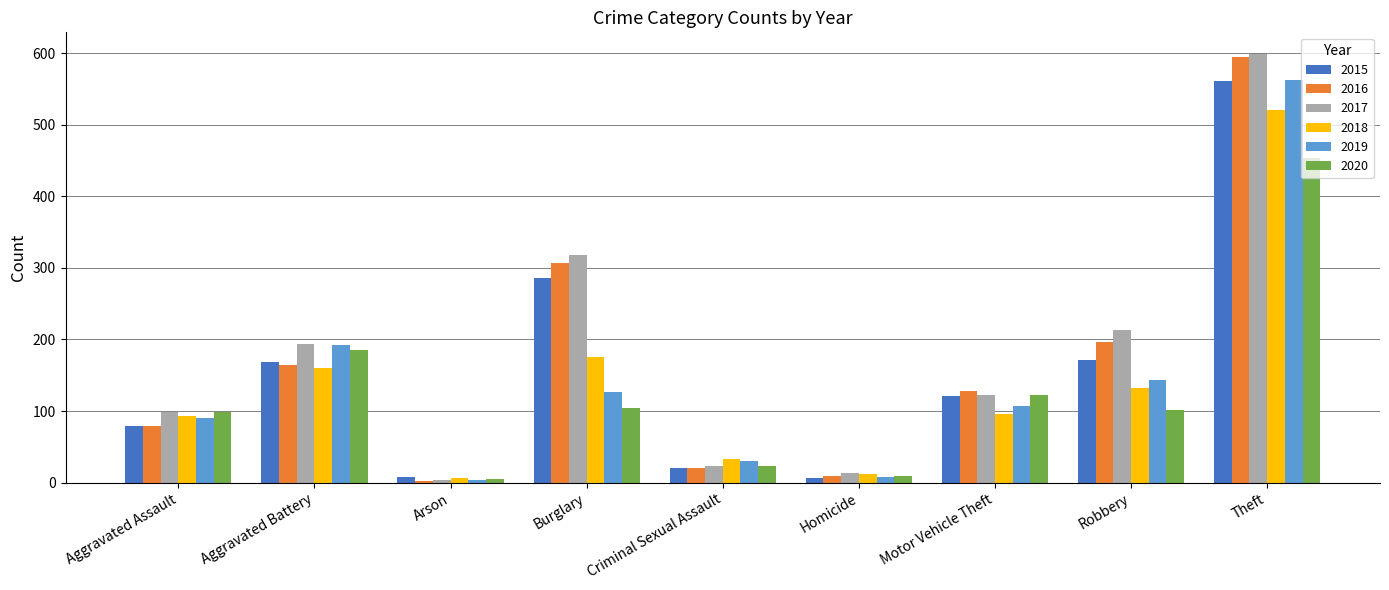

How many bars are there in total?

54